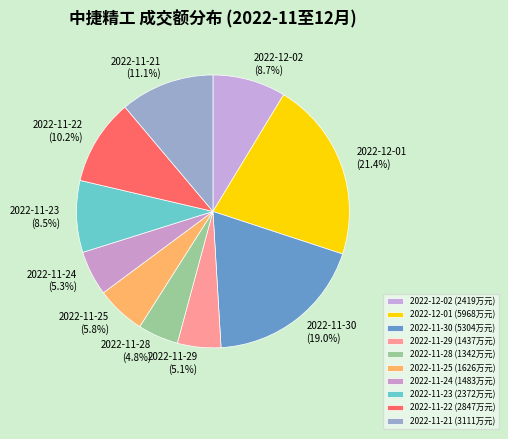

Combined, do 2022-12-02 and 2022-11-29 account for over 50%?

No